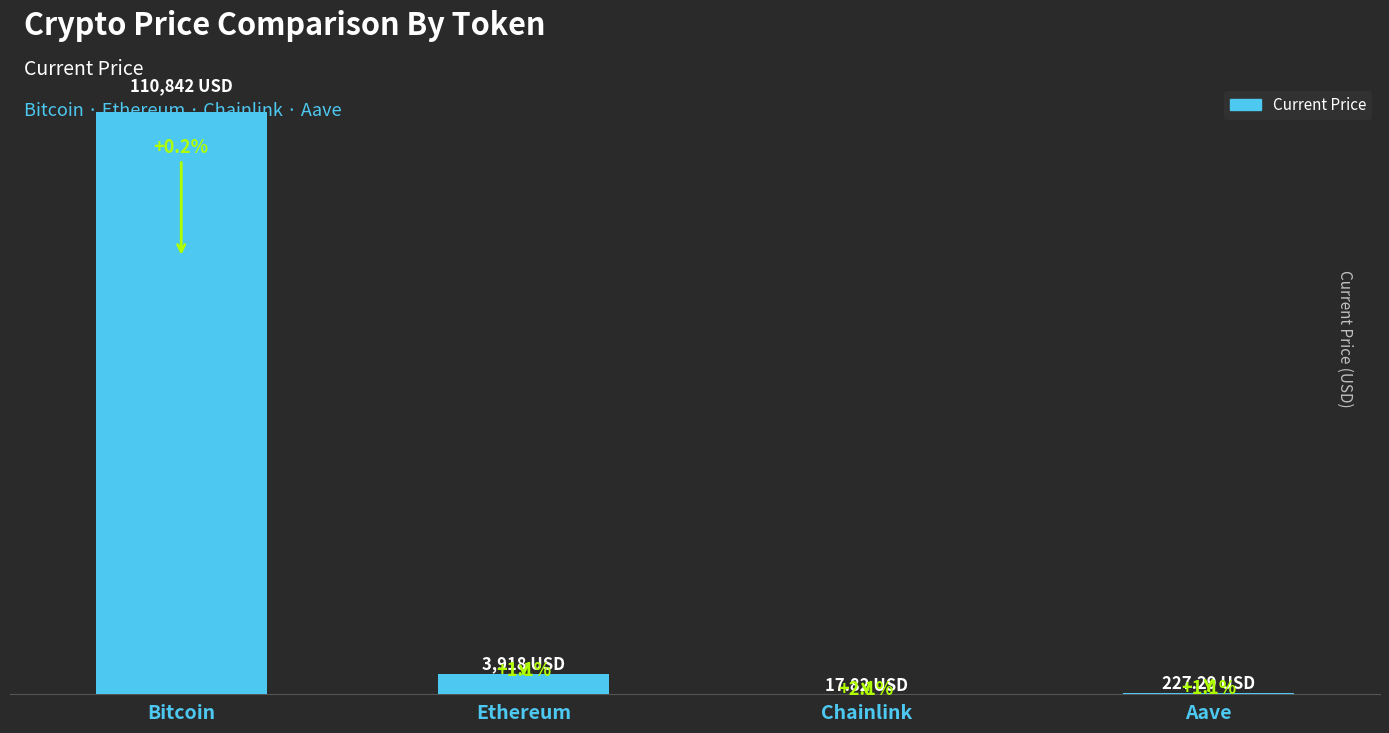

What is the label of the 4th bar from the right?

Bitcoin